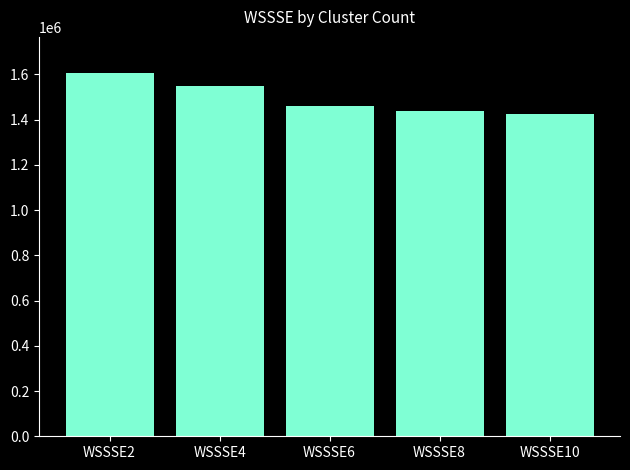

Where is the data nearest to the value 1515550?

WSSSE4